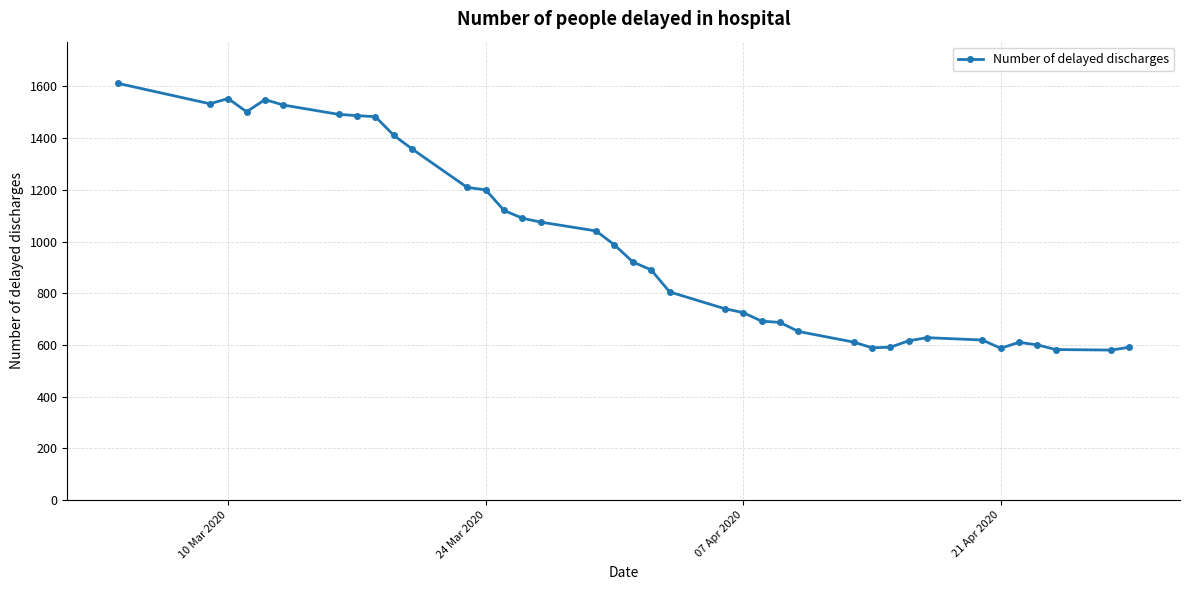

What is the greatest value displayed?

1612